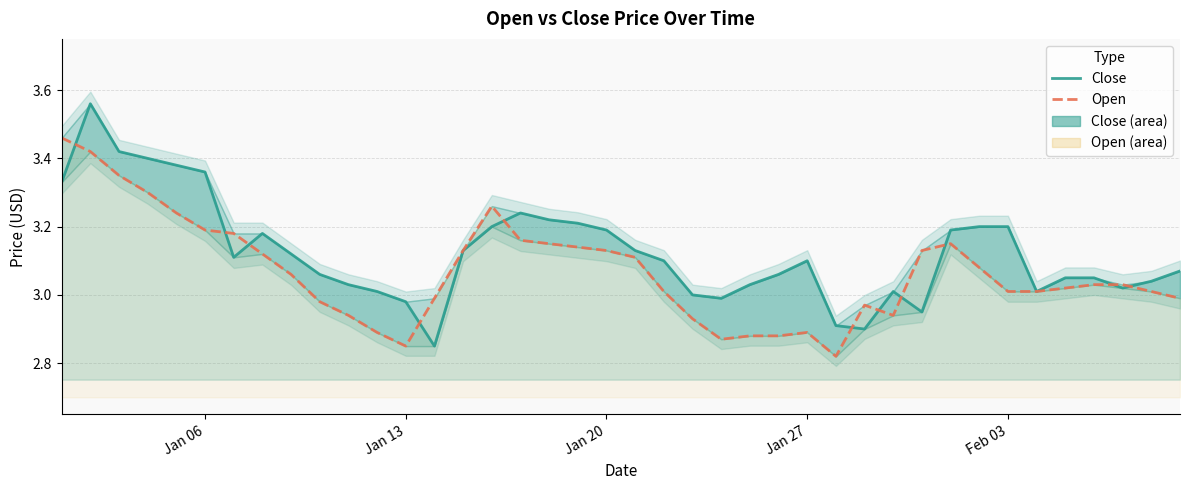

How many values in the Open series exceed 3?

26